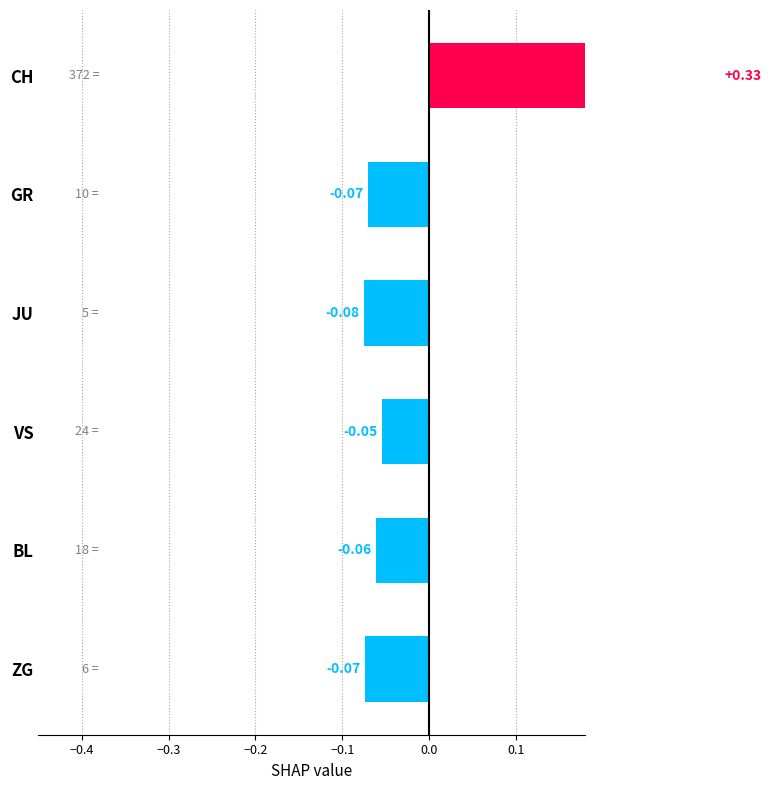

What is the value of the 6th bar from the left?

-0.1